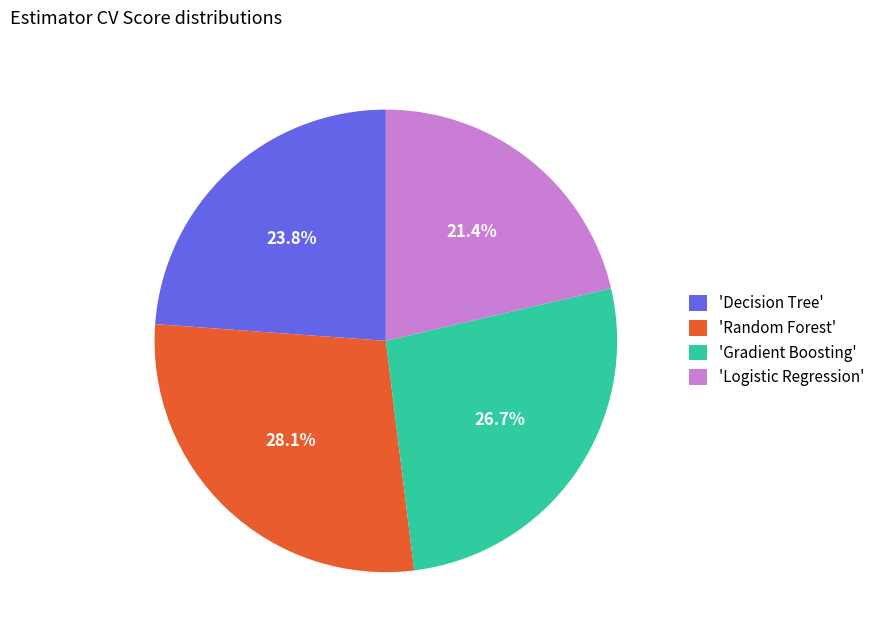

How many slices are in this pie chart?

4